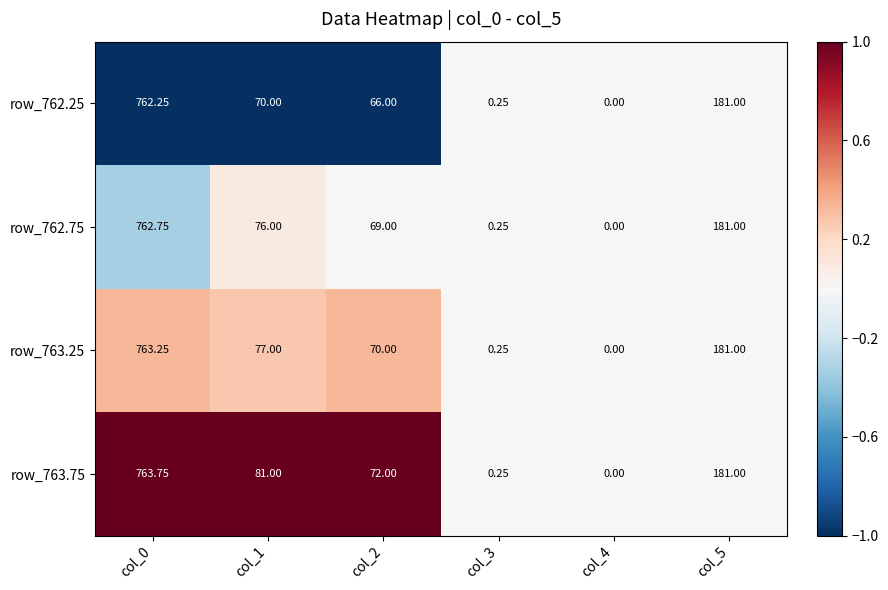

Between col_2 and col_4, which series saw the biggest shift?

row_763.75